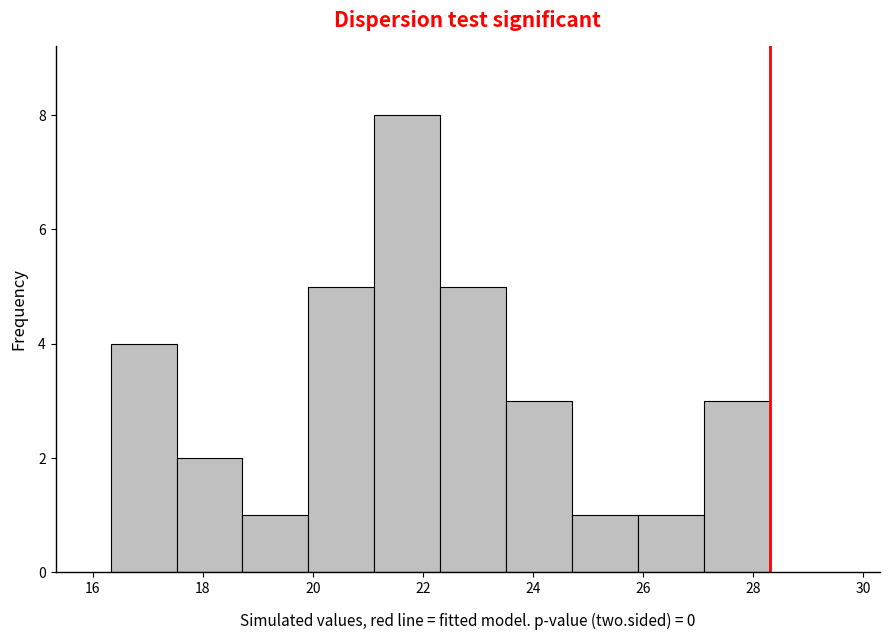

Reading left to right, transcribe this chart: for each bar, give the range it covers on the x-axis and its height. Neither the bar edges nor the heights are printed on the chart, so give them approximately, as read against the axes.

16.4 to 17.6: 4
17.6 to 18.8: 2
18.8 to 20.0: 1
20.0 to 21.2: 5
21.2 to 22.4: 8
22.4 to 23.6: 5
23.6 to 24.8: 3
24.8 to 26.0: 1
26.0 to 27.2: 1
27.2 to 28.4: 3